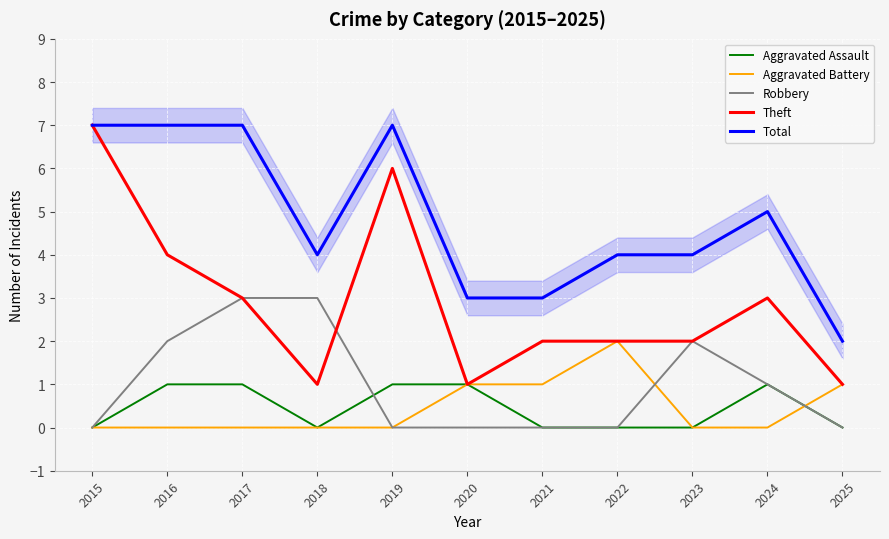

What is the difference between the maximum and minimum values in the Aggravated Battery series?

2